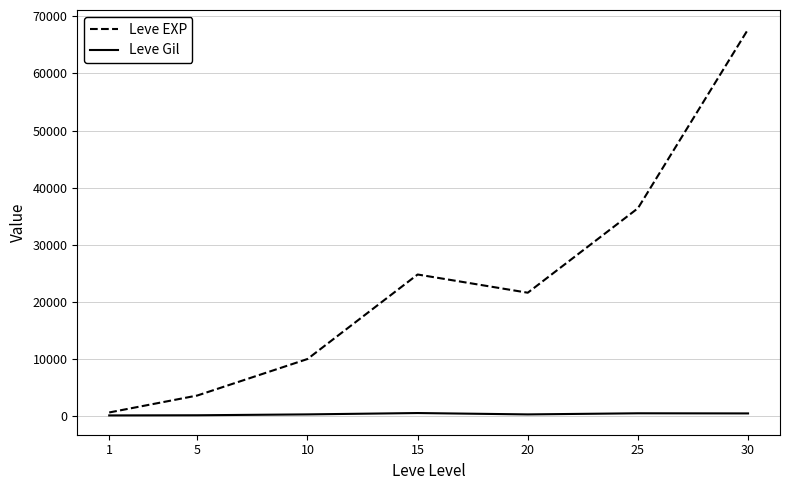

What is the minimum value for Leve Gil?

113